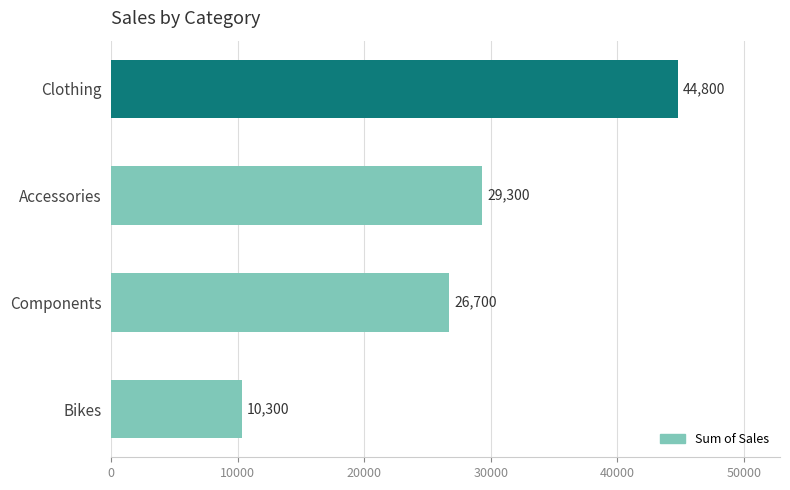

At which label is the value closest to 27550?

Components